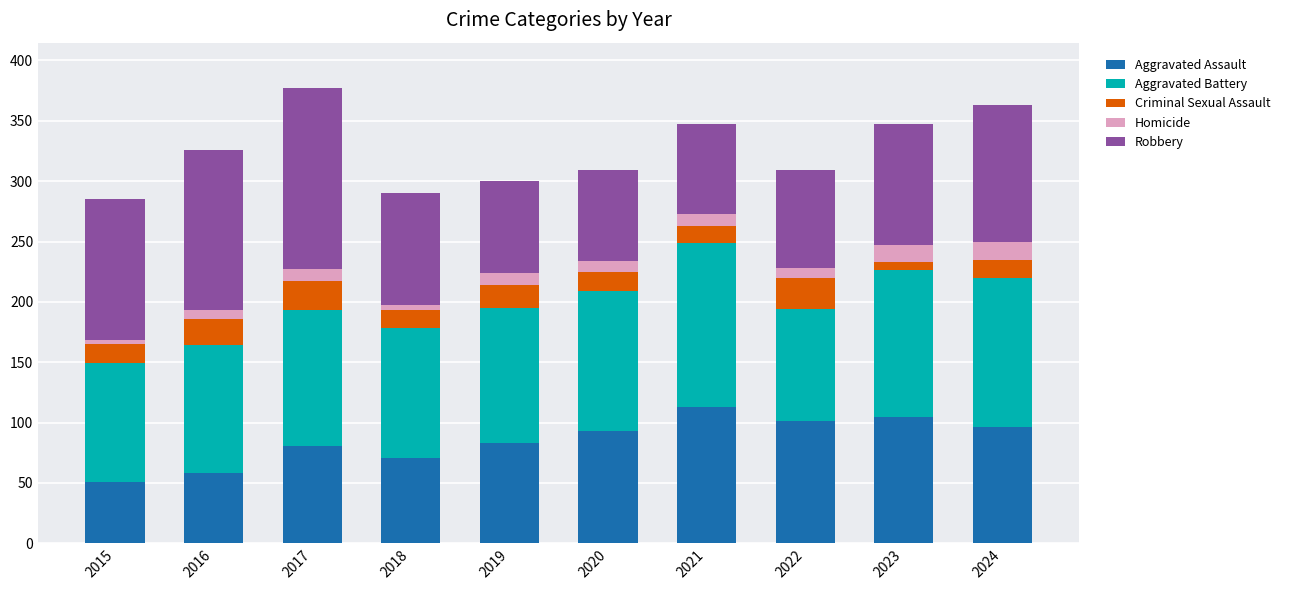

What are all the series names shown in the legend?

Aggravated Assault, Aggravated Battery, Criminal Sexual Assault, Homicide, Robbery